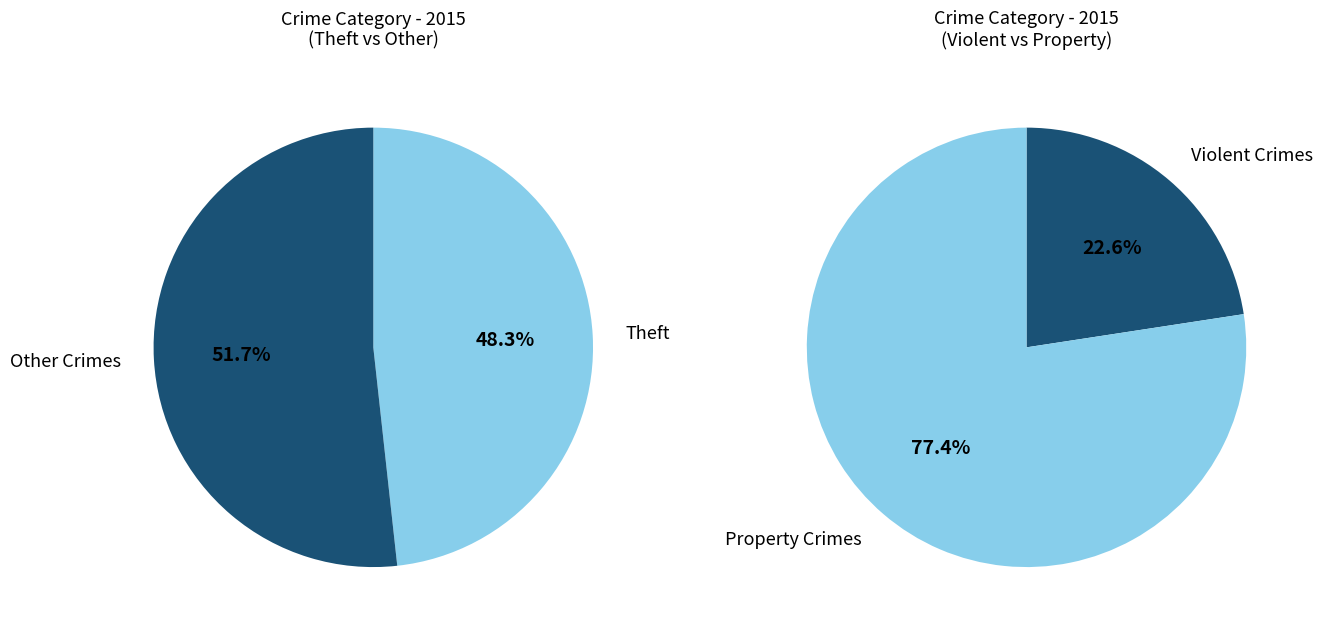

The Burglary slice represents 5% of the pie. True or false?

False